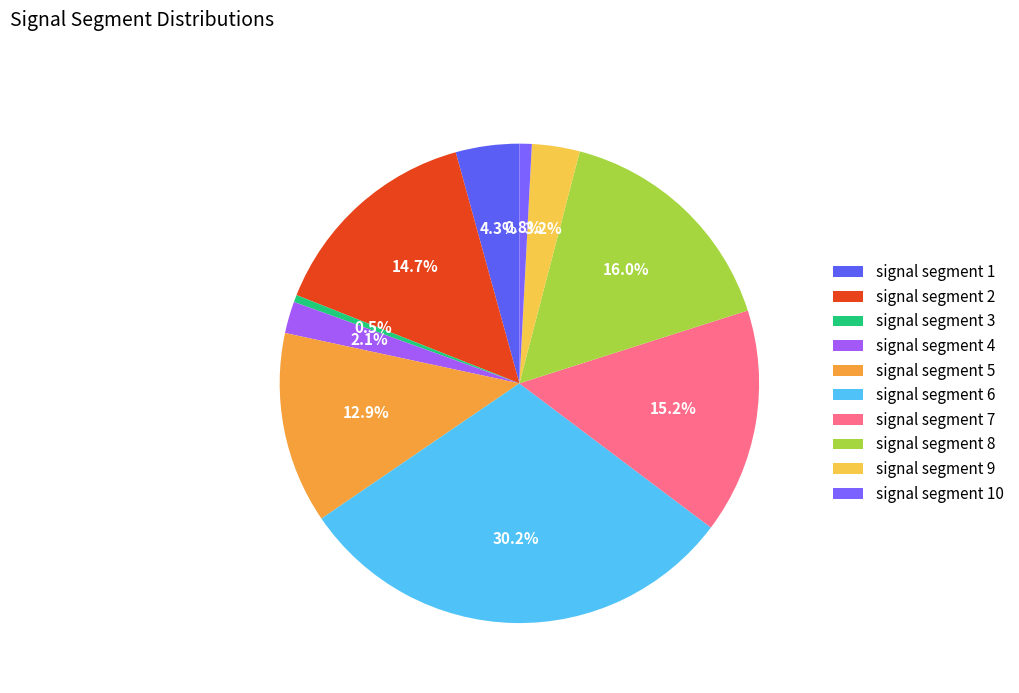

What percentage is the signal segment 8 slice, to the nearest percent?

16%